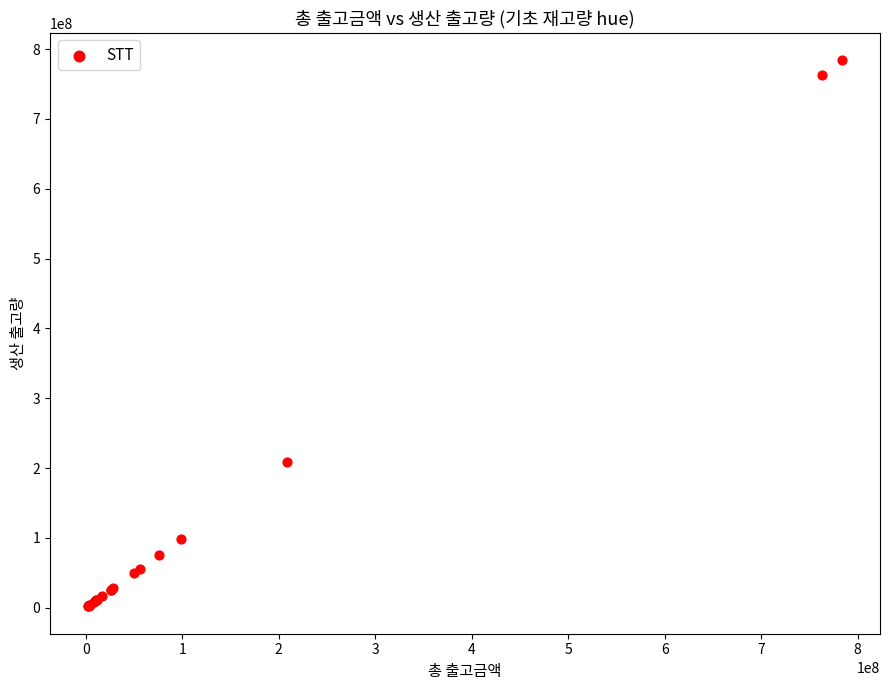

What Y value in the scatter plot is closest to 393034818?

208342260